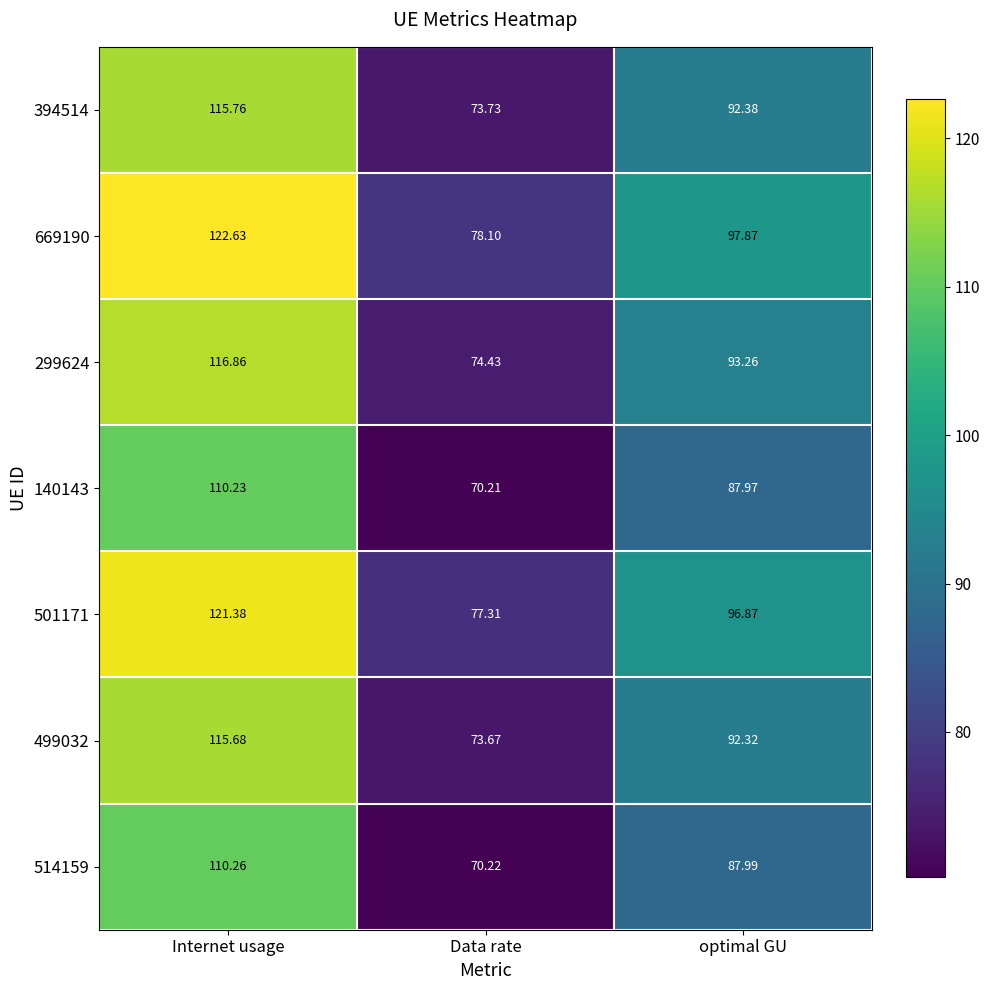

Which series has the largest range (max minus min)?

669190